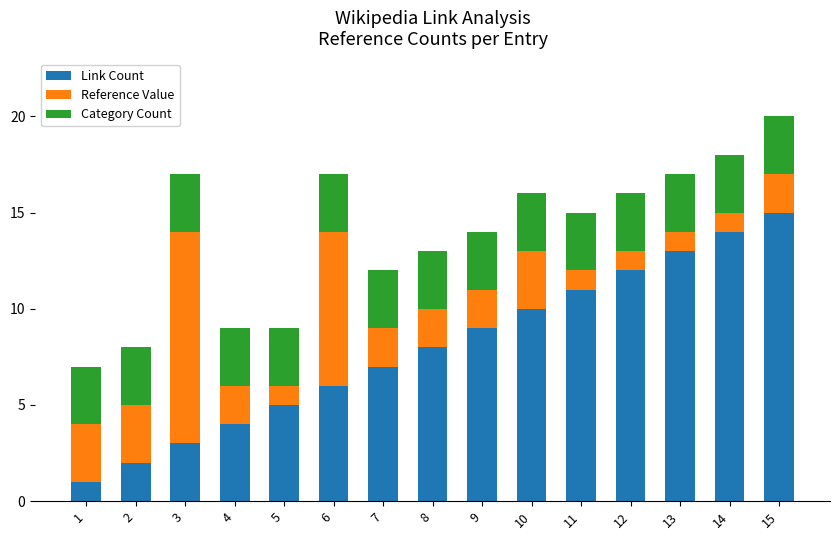

The value of Link Count at 1 is 1. True or false?

True